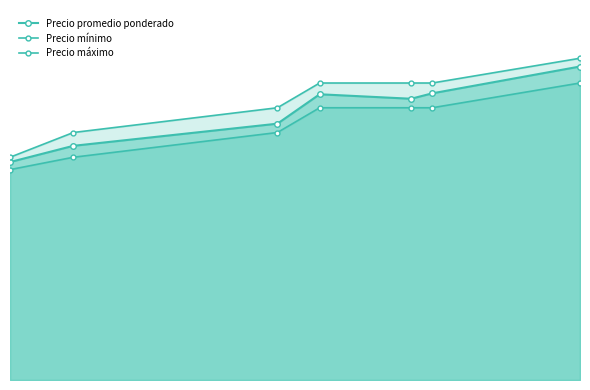

Rank the categories by Precio promedio ponderado value from lowest to highest.

2020-12-07, 2020-12-16, 2021-01-14, 2021-02-02, 2021-01-20, 2021-02-05, 2021-02-26